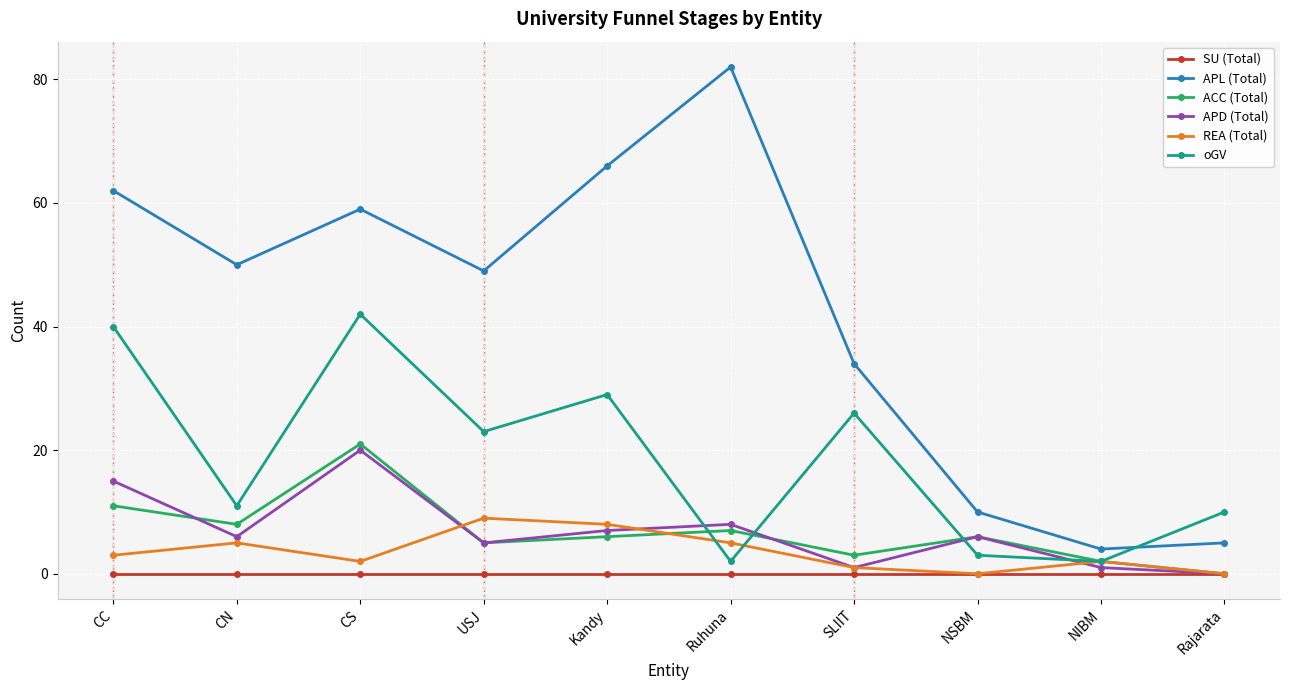

Does the chart have visible grid lines?

Yes